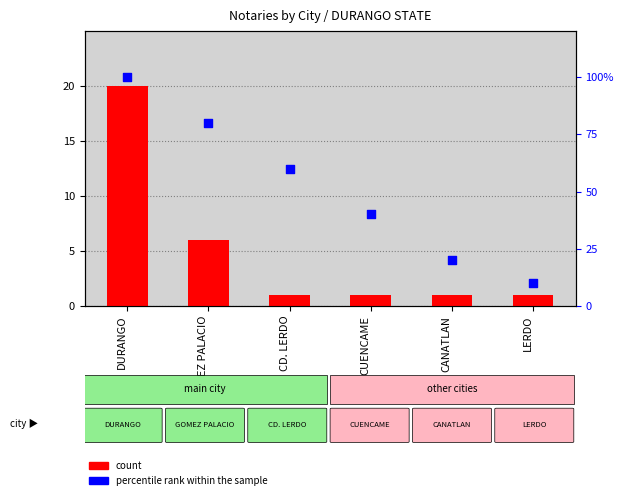

Which series reaches the minimum Y coordinate?

count